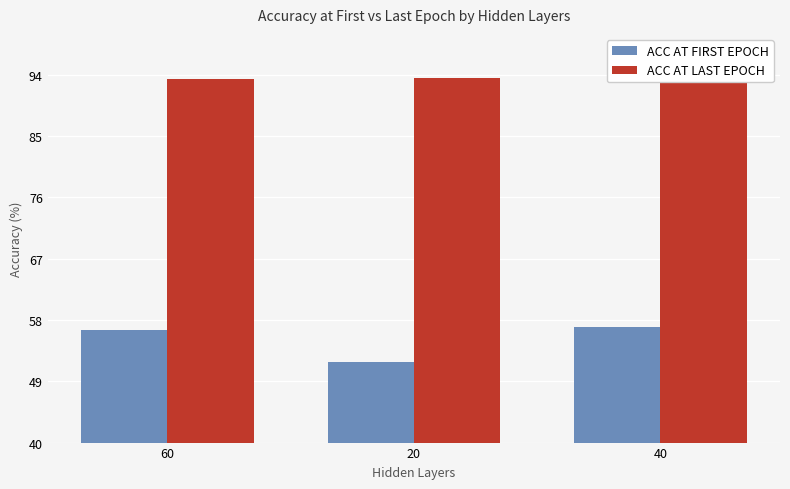

Rank the series by their average value, from lowest to highest.

ACC AT FIRST EPOCH, ACC AT LAST EPOCH